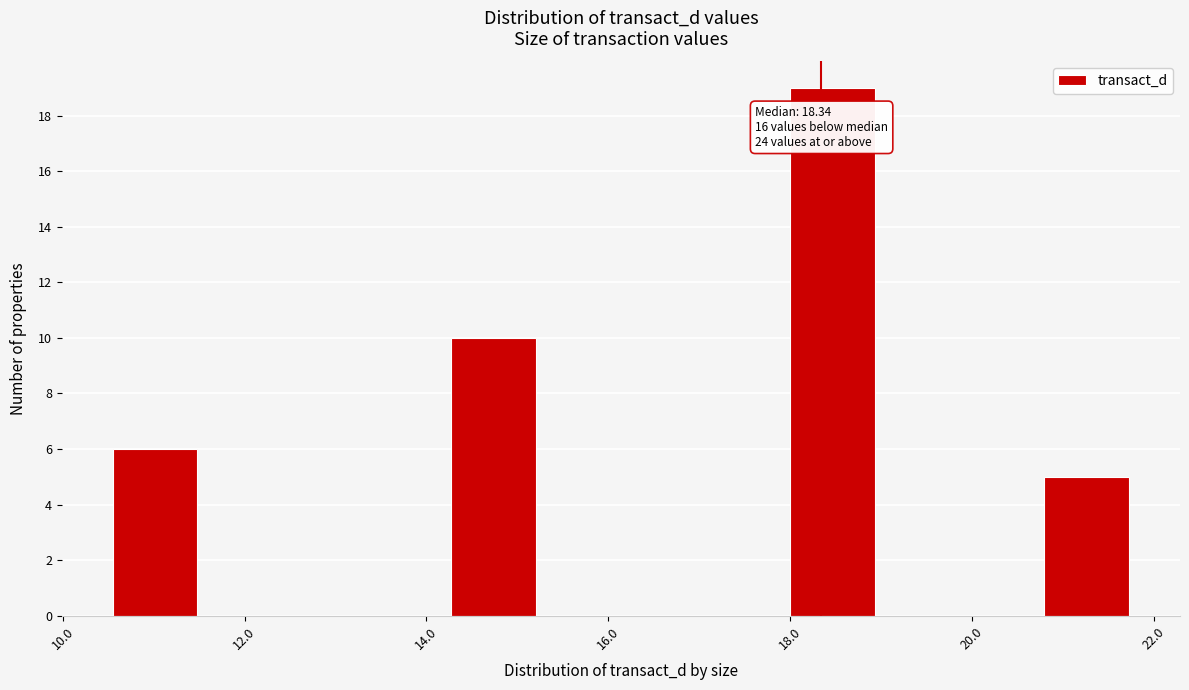

Which range on the x-axis has the tallest bar?

18.0 to 19.0